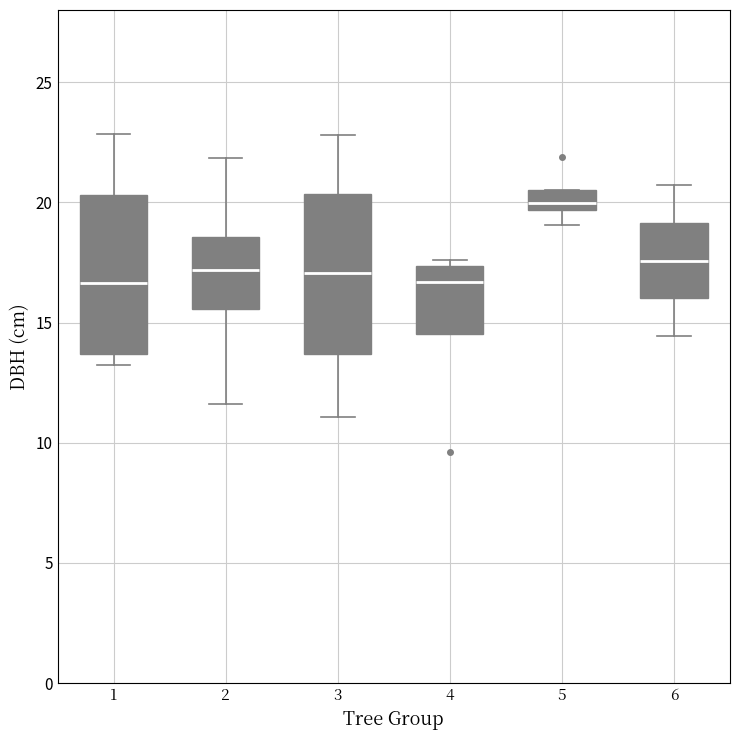

Which box has the highest median line?

5